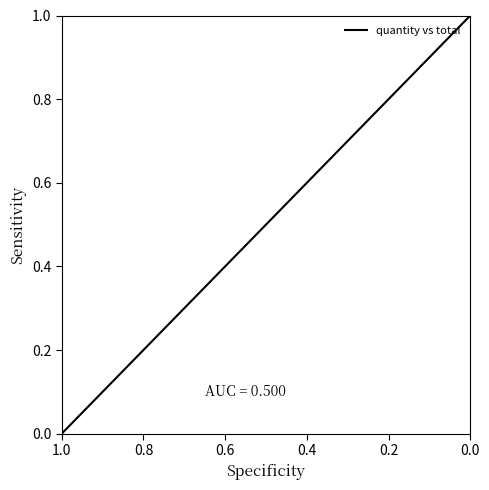

How many values exceed 0?

6